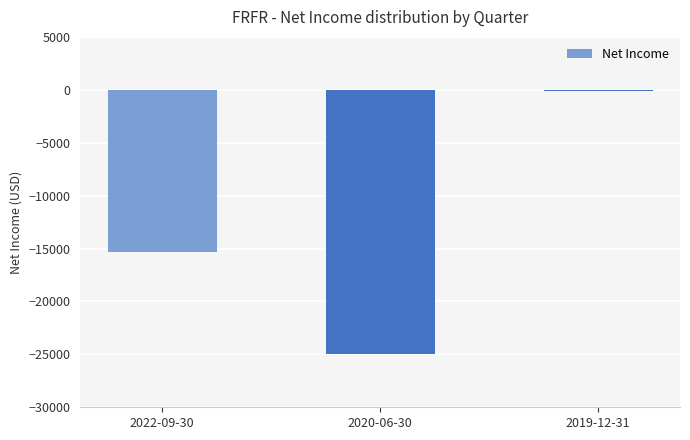

Where does the data first go above -15300?

2019-12-31